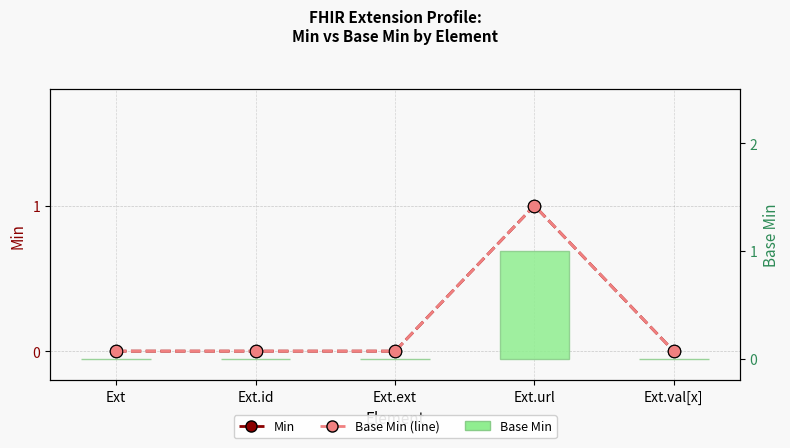

Which series changed the most between Ext and Ext.id?

Min